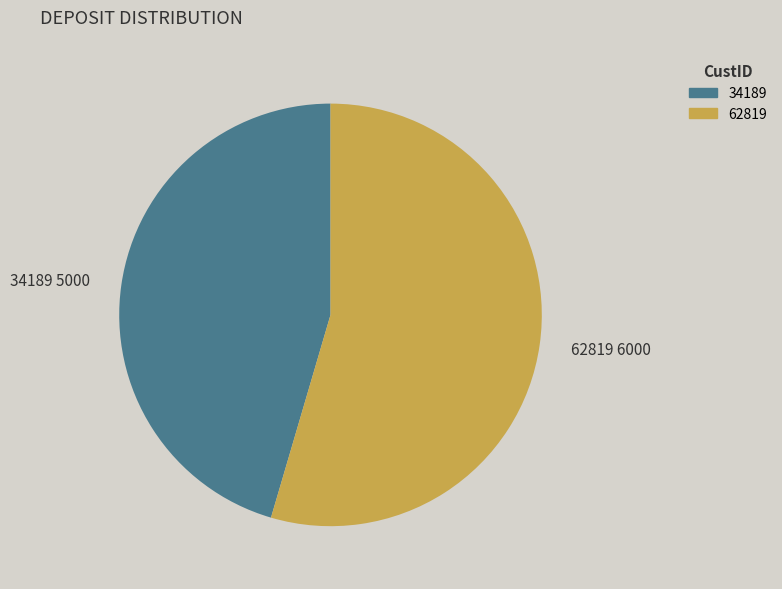

The 62819 slice represents 64% of the pie. True or false?

False